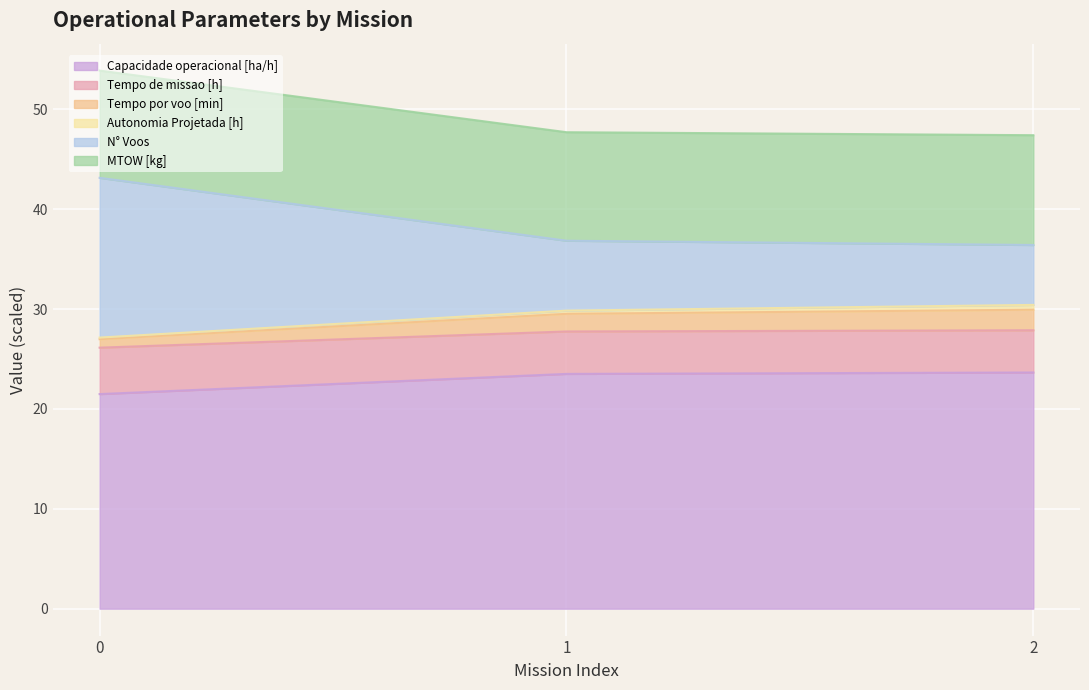

How many lines are shown in the chart?

6